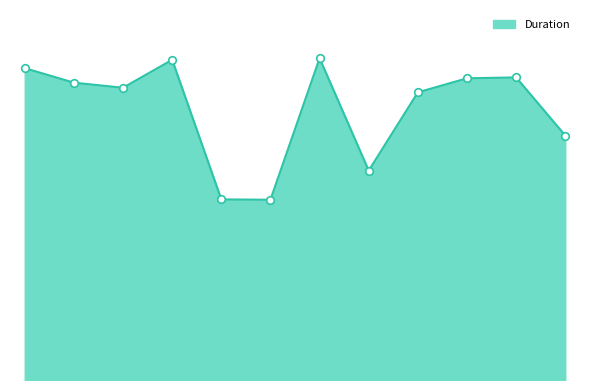

Is this an area chart (filled region under the line)?

Yes